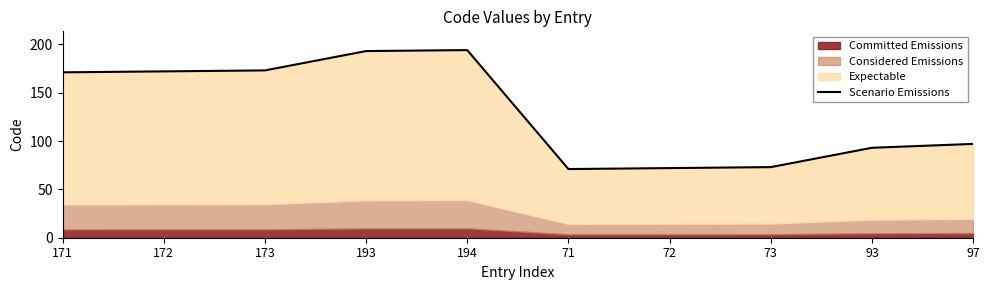

What value does the data have at 193, to the nearest 10?

190